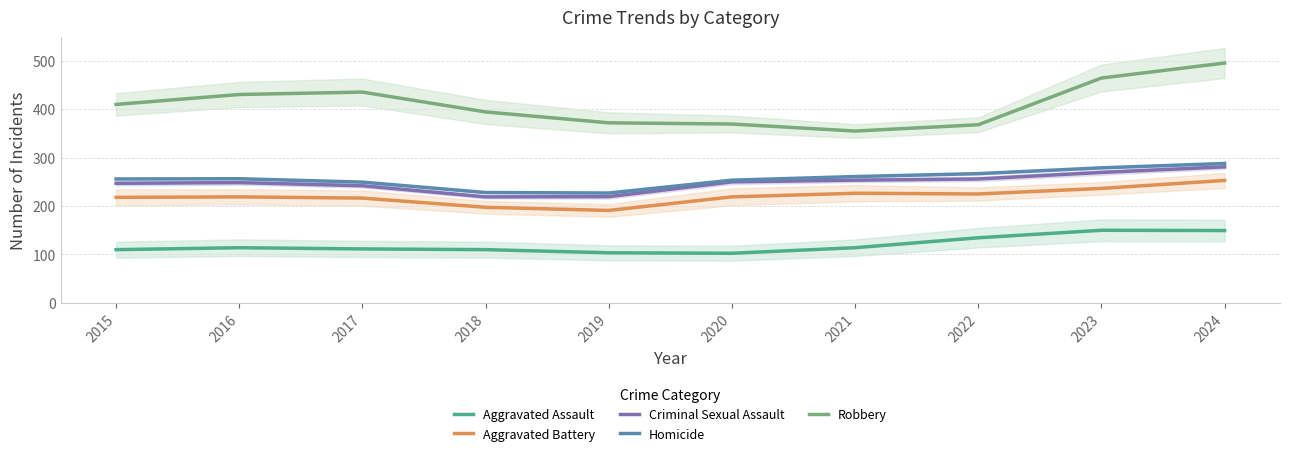

True or false: Robbery and Homicide cross at least once.

False